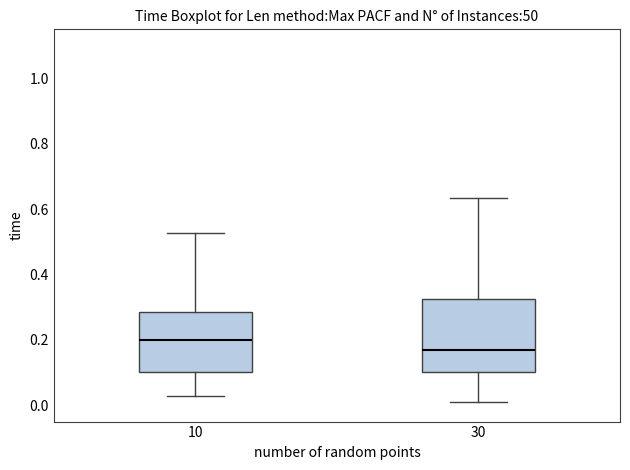

Reading left to right, transcribe this box plot: for each box, give where its median line is, the range the box spans, and where its two whiskers end, as read against the y-axis. The values are not printed on the chart, so give them approximately, as read against the axis.

10: median 0.20, box 0.10 to 0.28, whiskers 0.02 to 0.52
30: median 0.16, box 0.10 to 0.32, whiskers 0.02 to 0.64